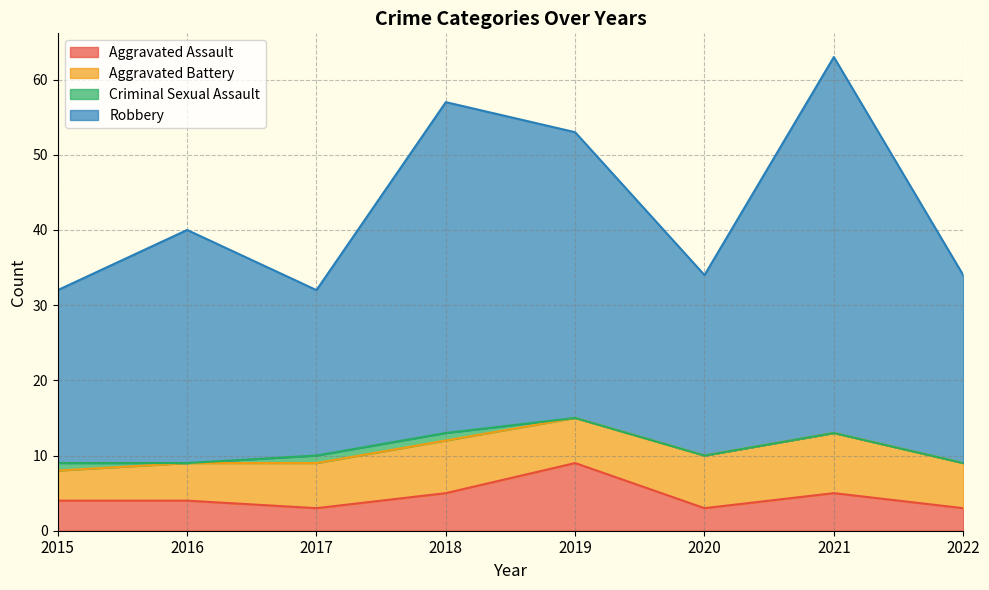

At which label does Aggravated Assault reach its peak?

2019